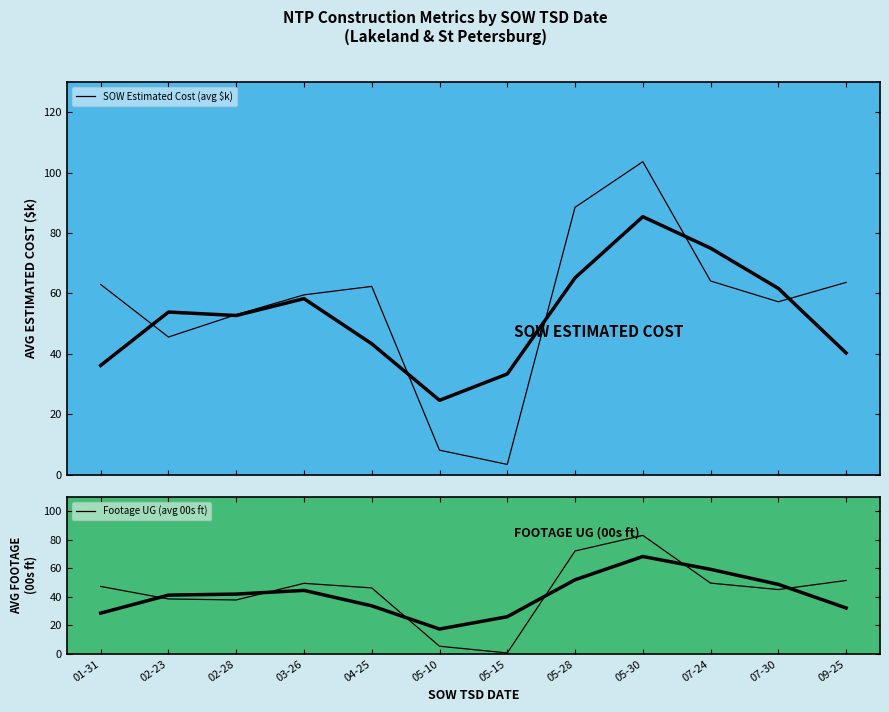

How many data points does each series have?

12